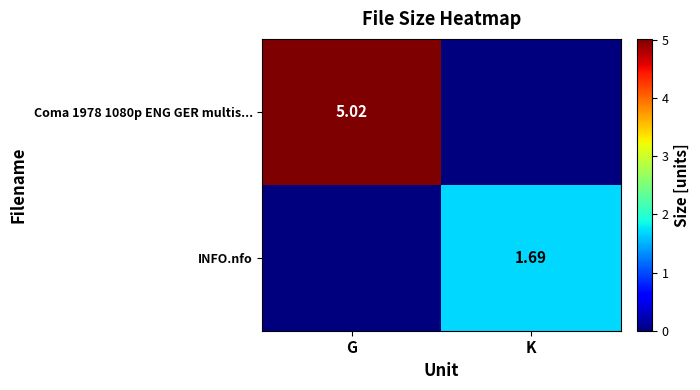

Which label corresponds to the largest value in the chart?

G